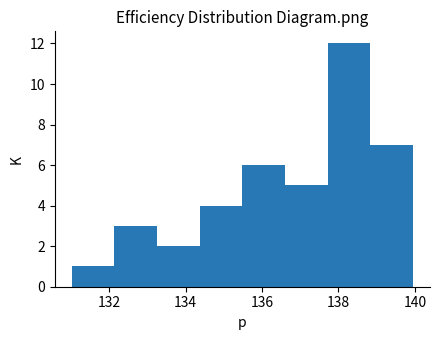

Reading left to right, transcribe this chart: for each bar, give the range it covers on the x-axis and its height. Neither the bar edges nor the heights are printed on the chart, so give them approximately, as read against the axes.

131.0 to 132.2: 1
132.2 to 133.2: 3
133.2 to 134.4: 2
134.4 to 135.4: 4
135.4 to 136.6: 6
136.6 to 137.8: 5
137.8 to 138.8: 12
138.8 to 140.0: 7